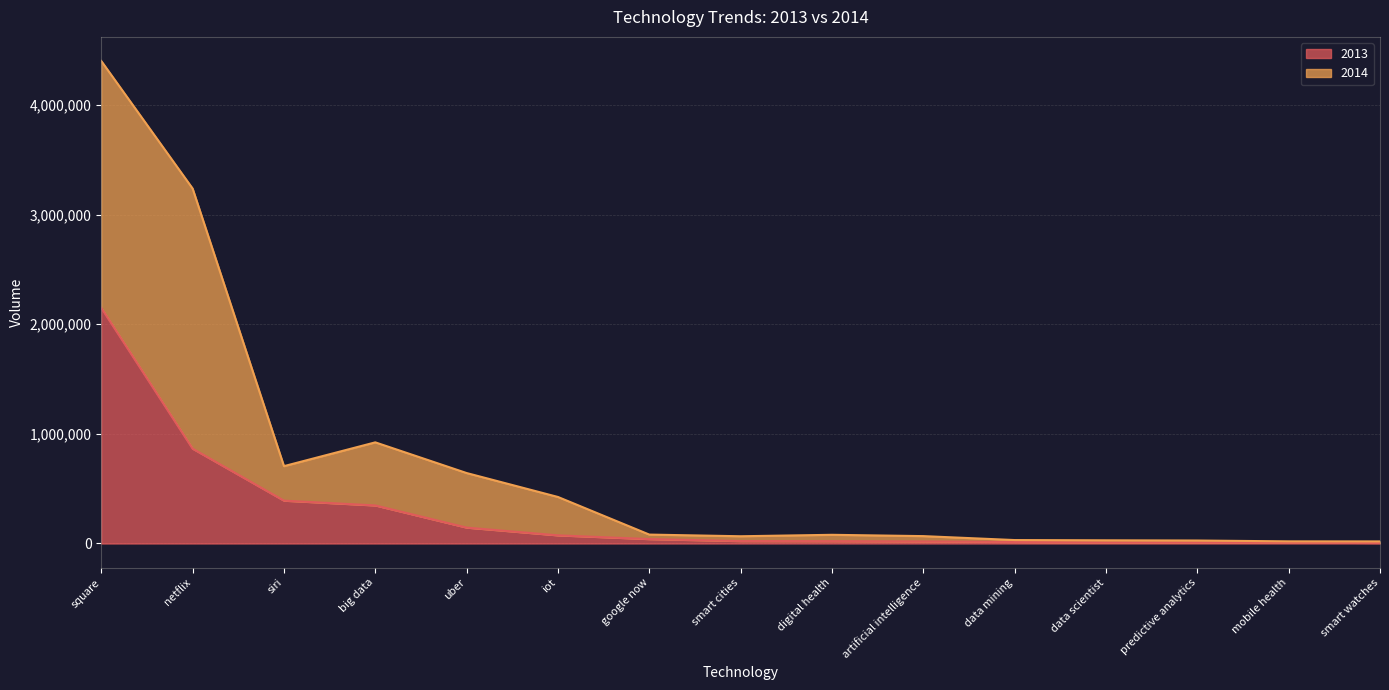

What is the label of the 11th point from the right?

uber